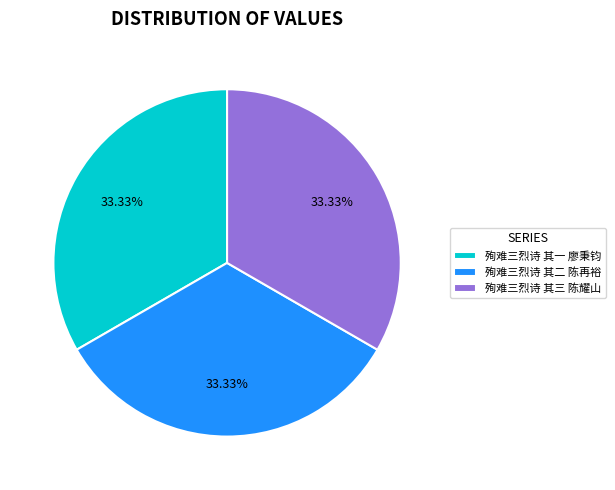

How many slices are in this pie chart?

3